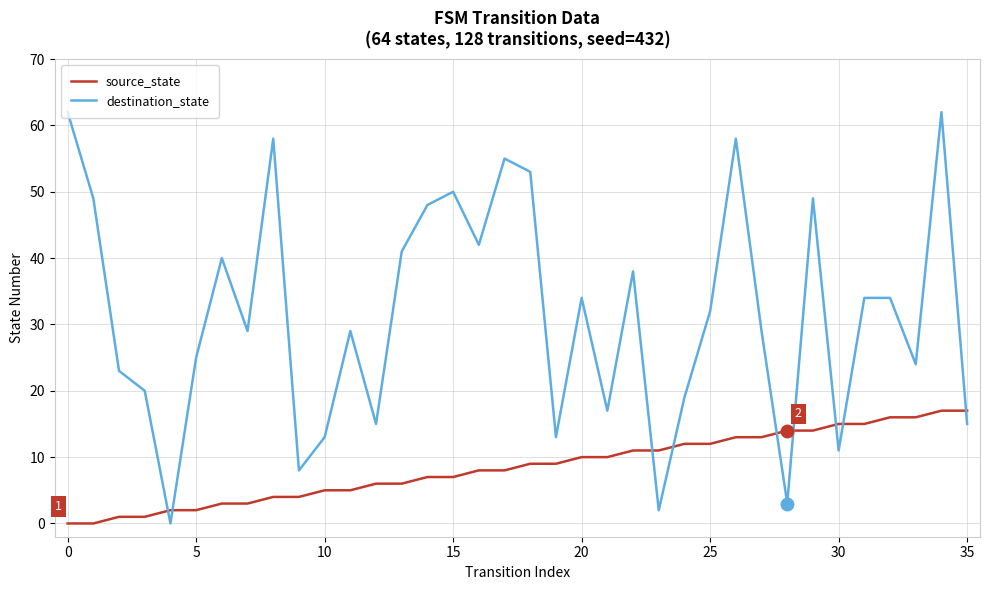

How many intersections are there between destination_state and source_state?

9